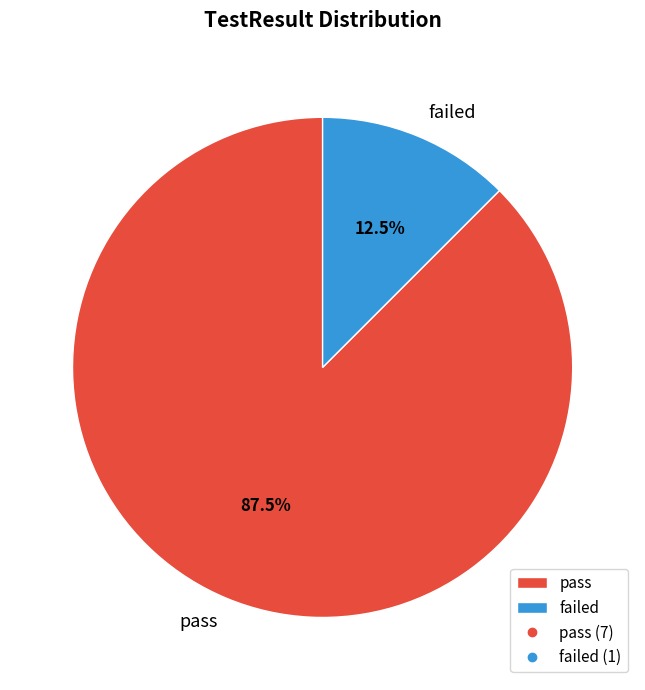

Approximately how many times larger is the value at pass compared to failed?

7.0